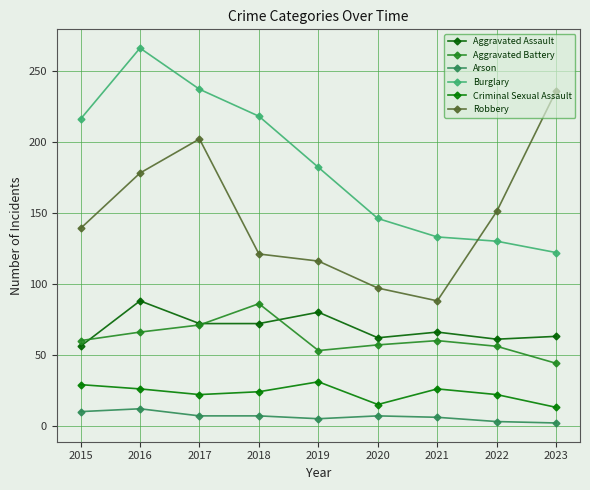

True or false: Aggravated Assault and Arson intersect in this chart.

False